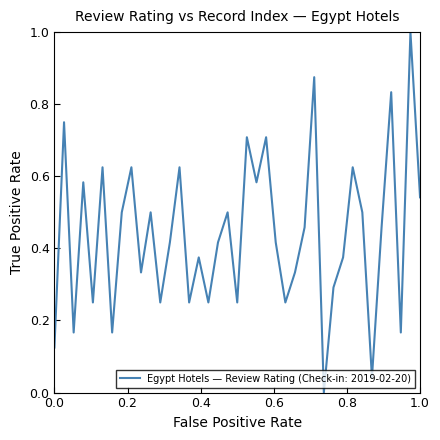

How many interior local valleys (lower than both neighbors) does the data have?

13